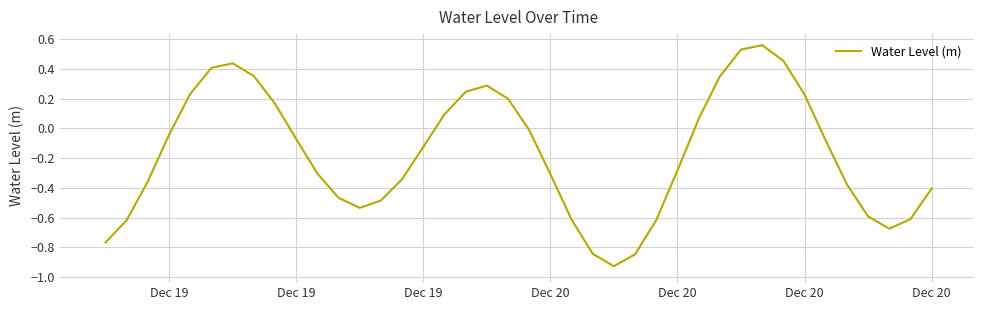

How many distinct data groups are displayed?

1